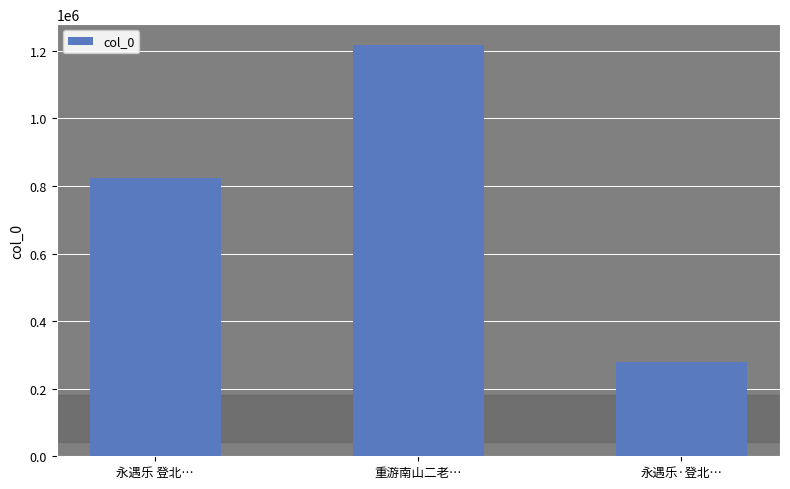

At which label is the value closest to 748769?

永遇乐 登北…